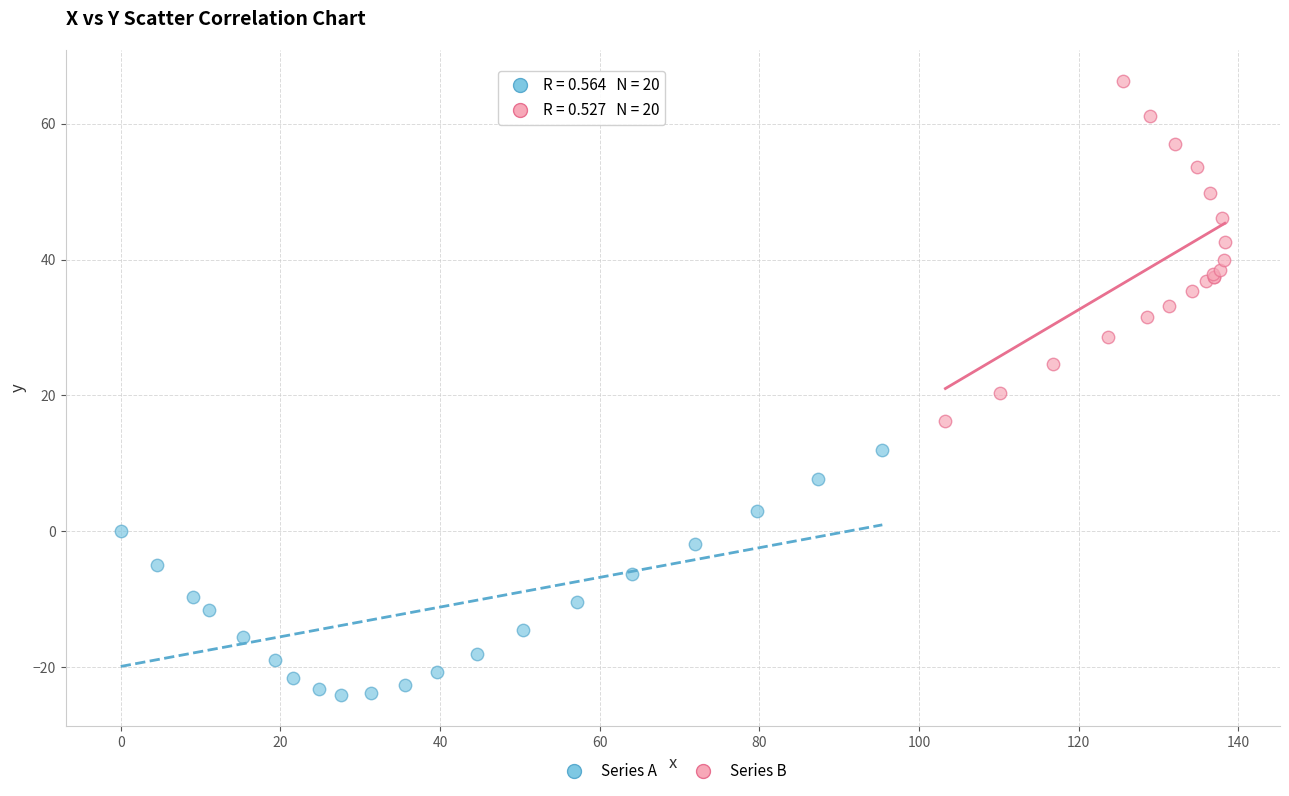

Which series reaches the maximum Y coordinate?

Series B